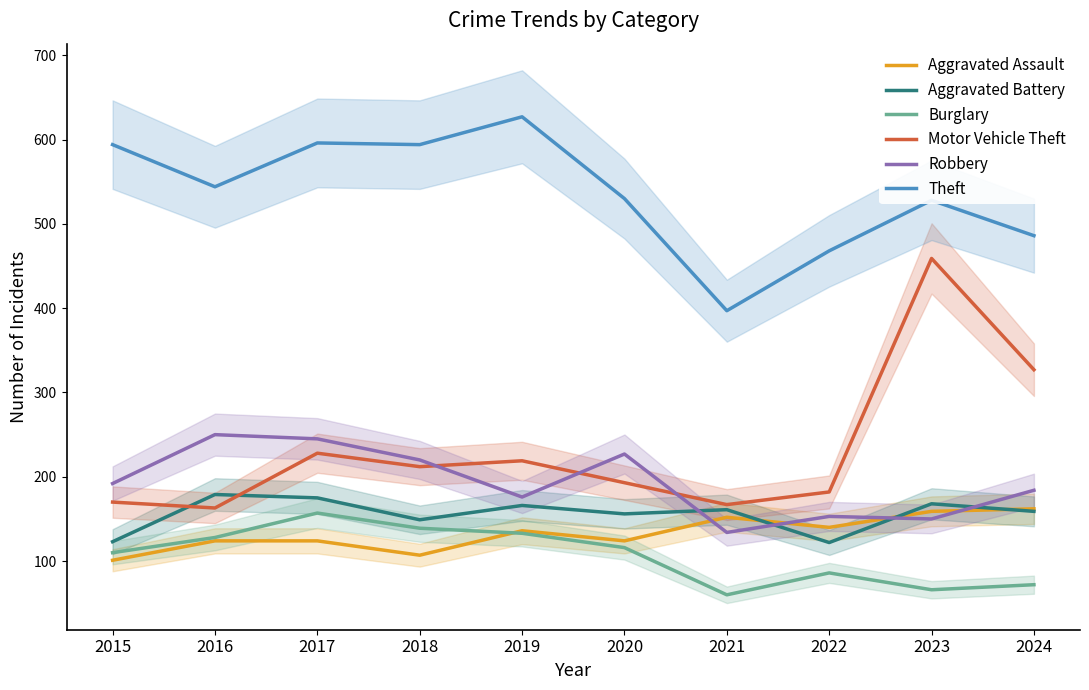

What is the average value of the Theft series?

536